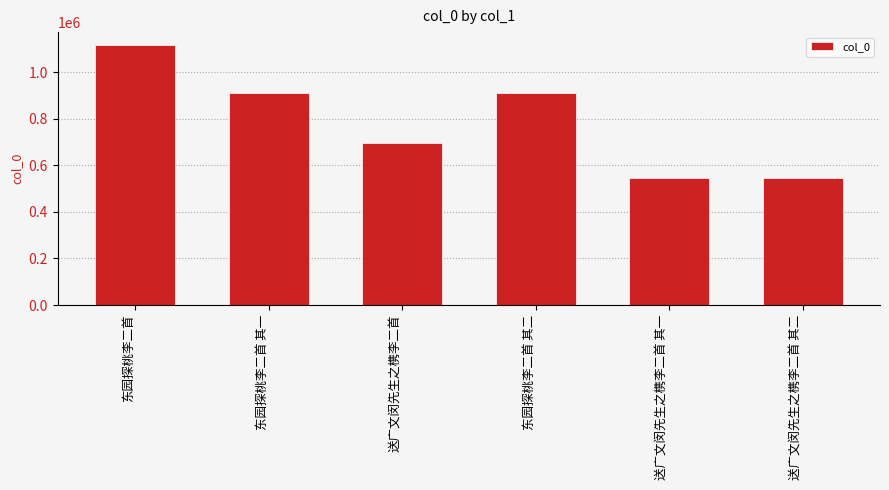

What is the smallest value displayed?

545063